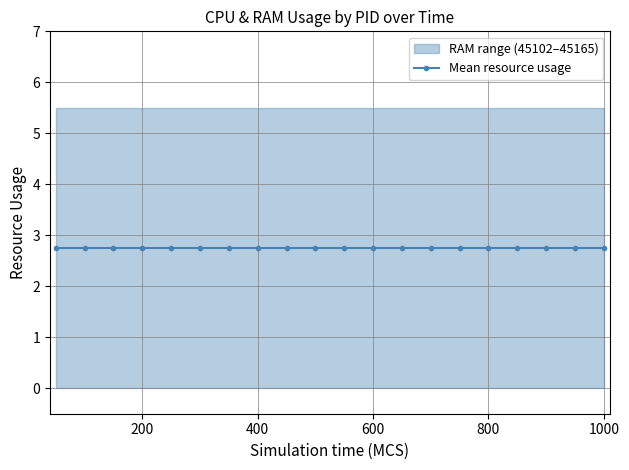

True or false: RAM_45102 and RAM_45165 cross at least once.

False